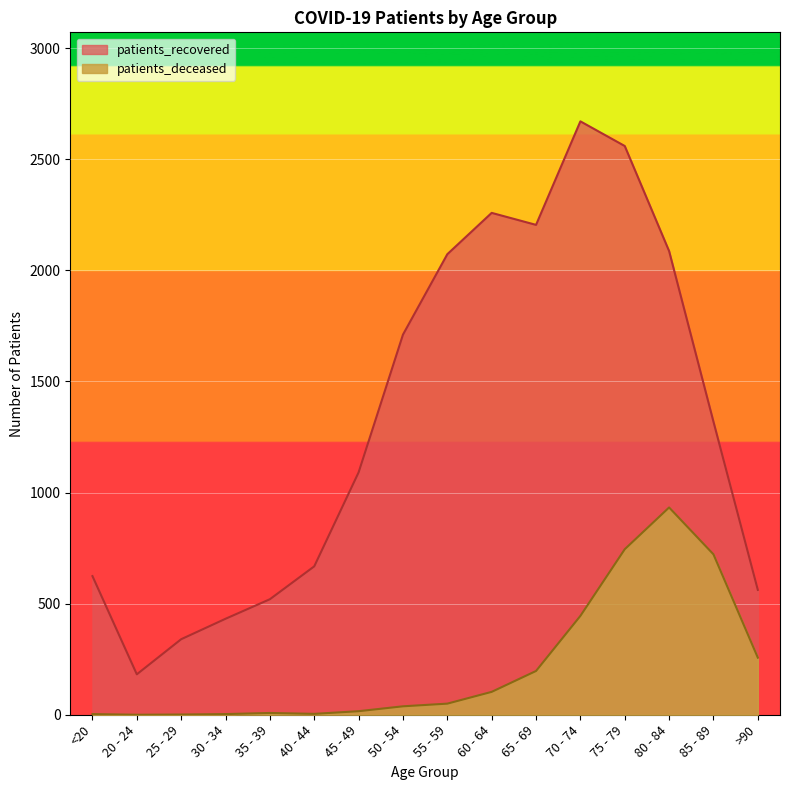

Is the value of patients_recovered at 85 - 89 greater than the value of patients_deceased at >90?

Yes